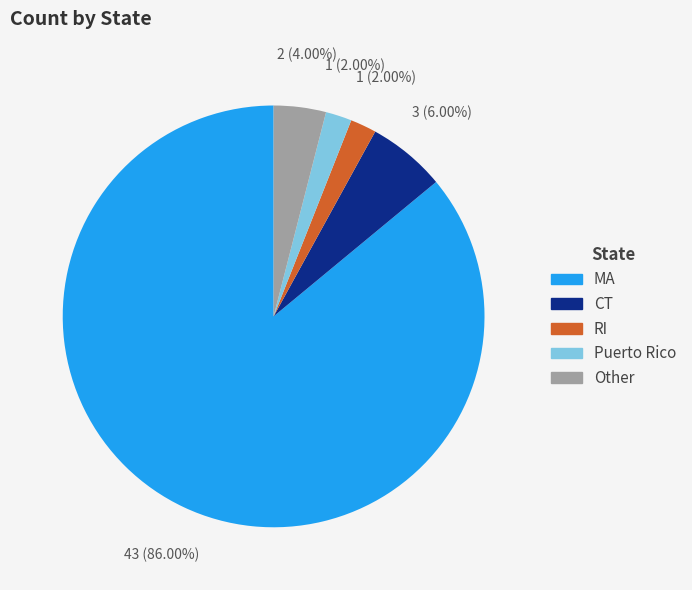

Which category has the biggest portion of the pie?

MA